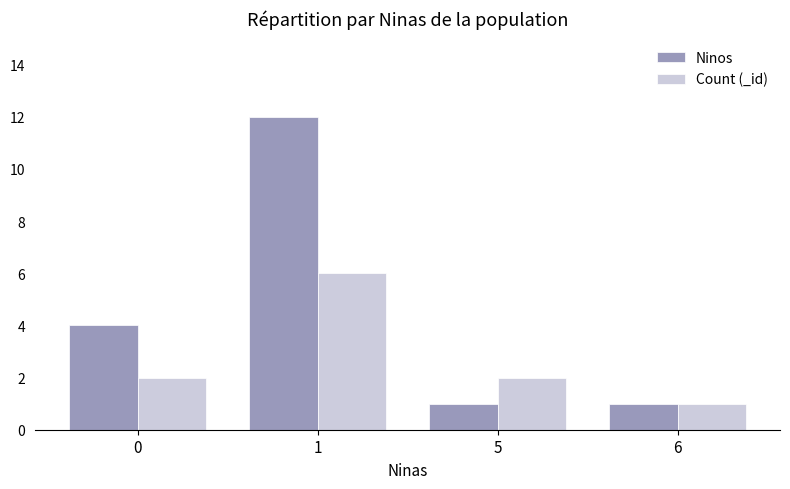

How many distinct data groups are displayed?

2